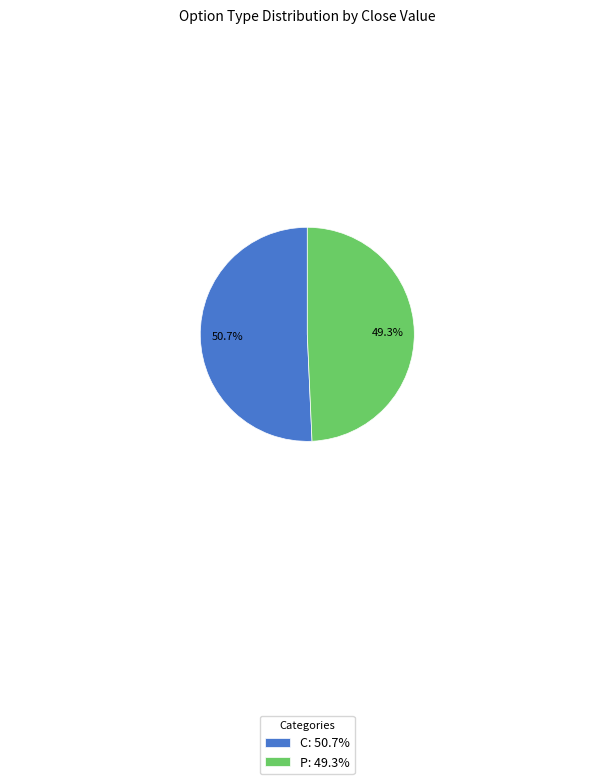

What percentage is NOT represented by P: 49.3%?

50.7%